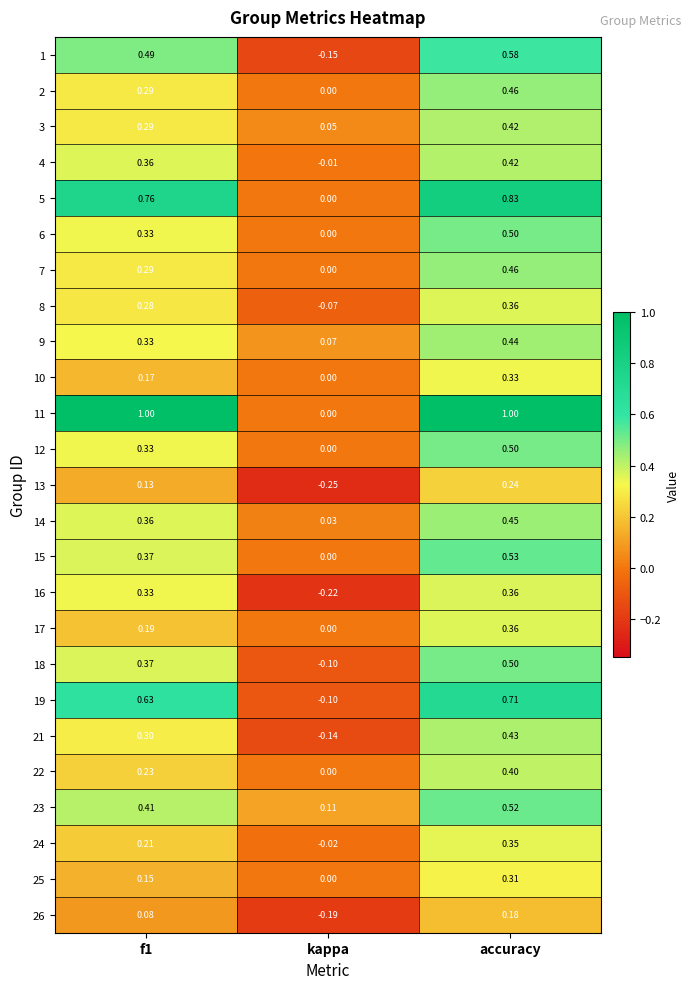

At which label is 6 closest to 0?

kappa